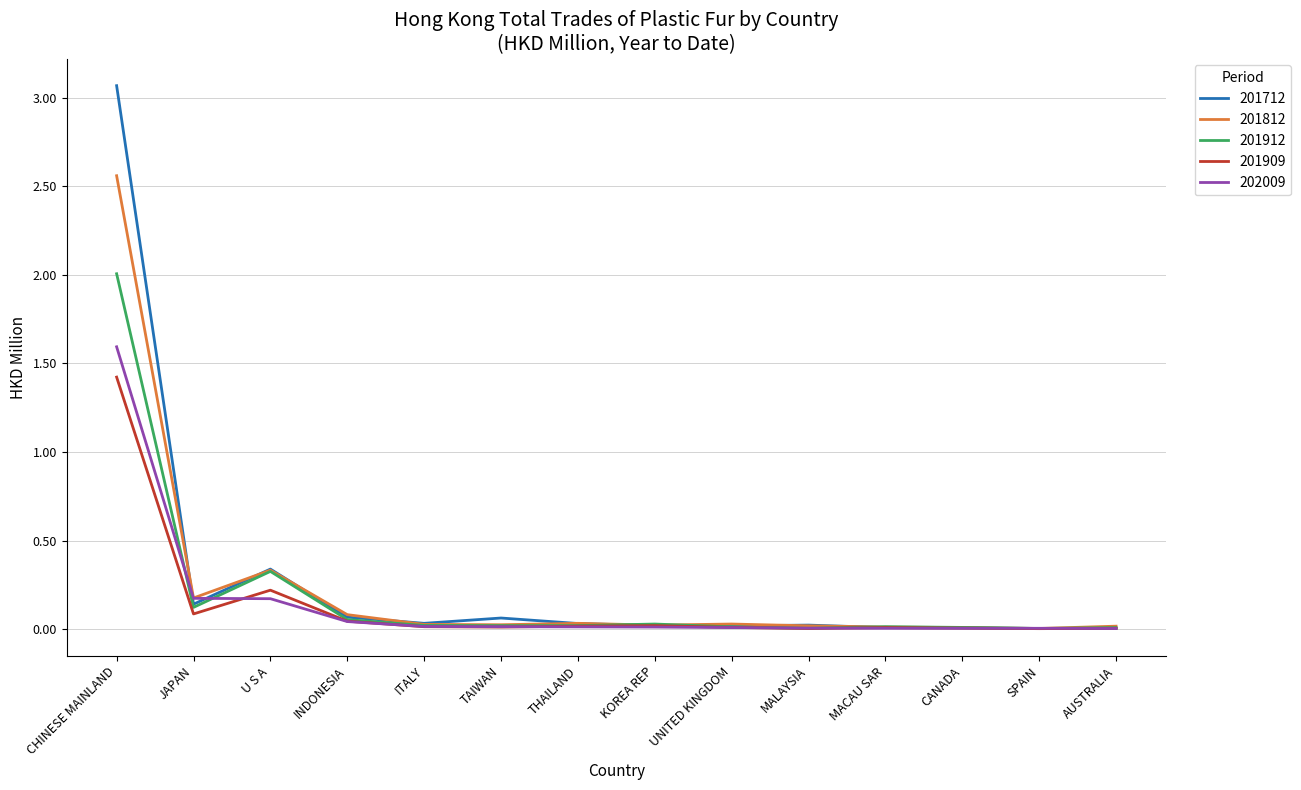

Where do 201909 and 202009 first cross each other?

JAPAN and U S A